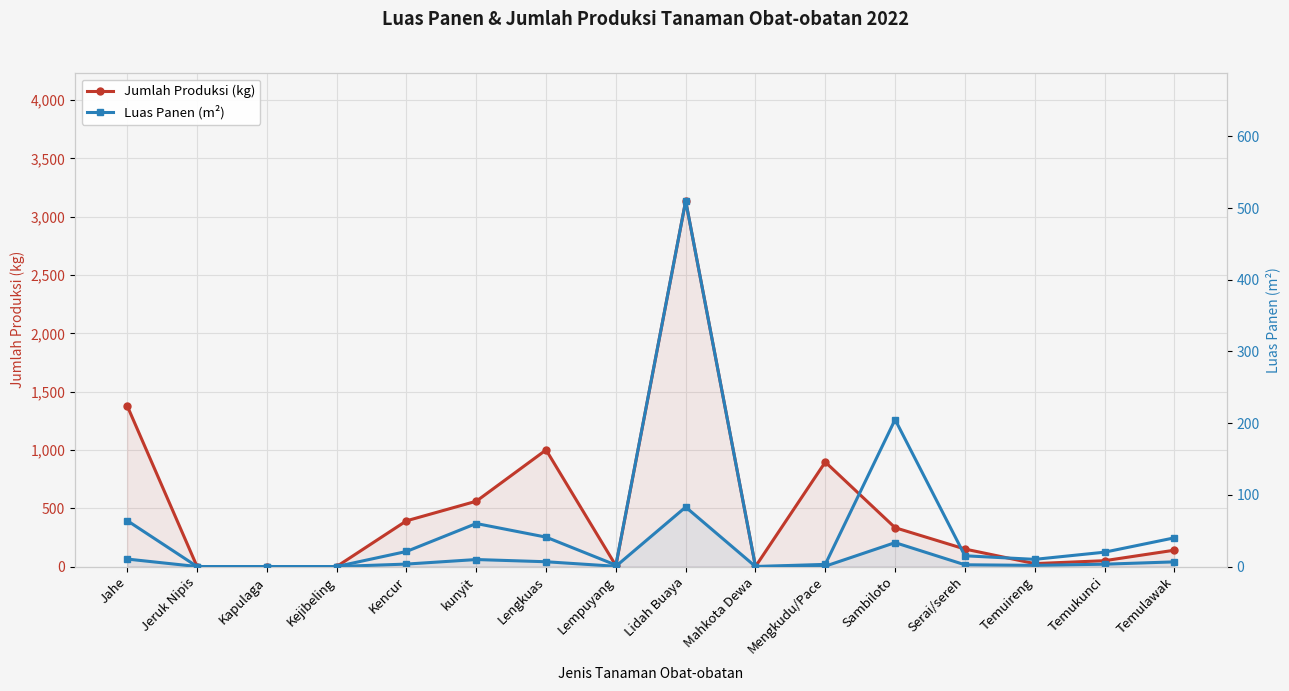

Between Lidah Buaya and Serai/sereh, which is larger?

Lidah Buaya